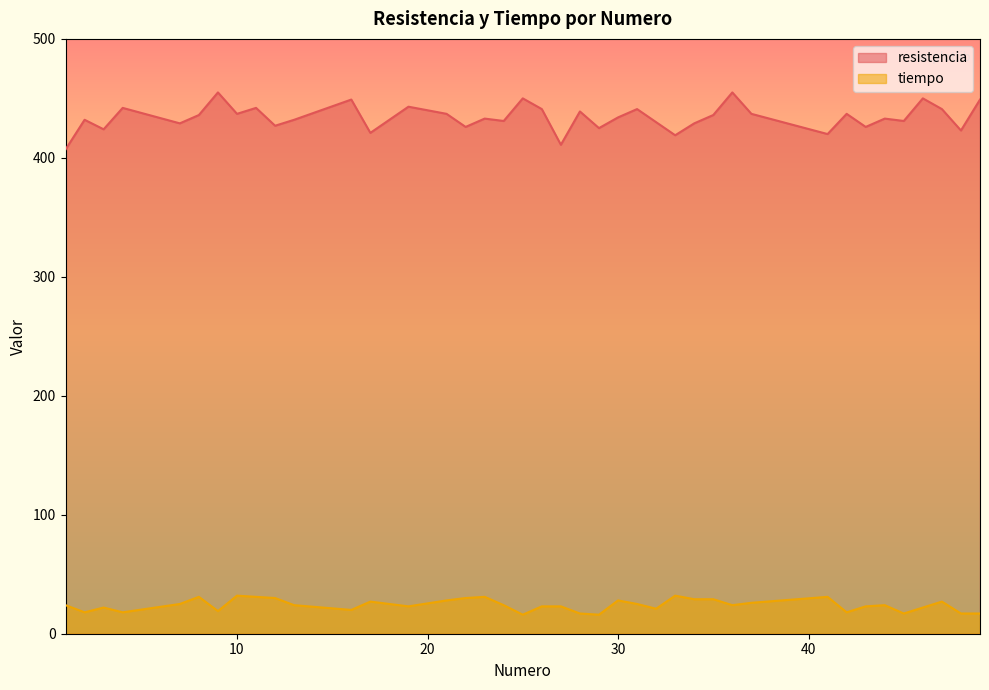

Rank the series by their maximum value, from lowest to highest.

tiempo, resistencia